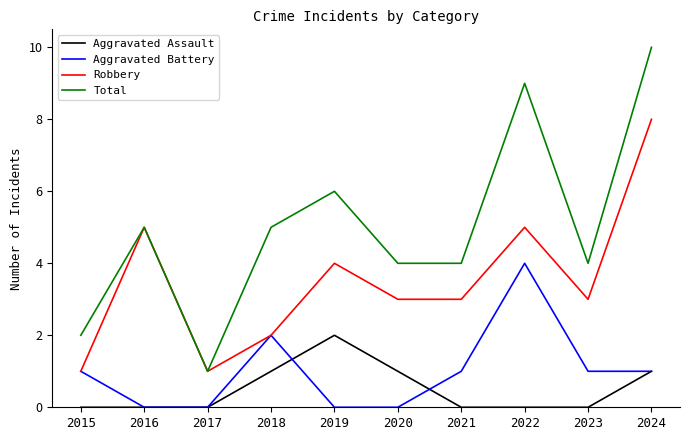

Which label corresponds to the largest value in the chart?

2024